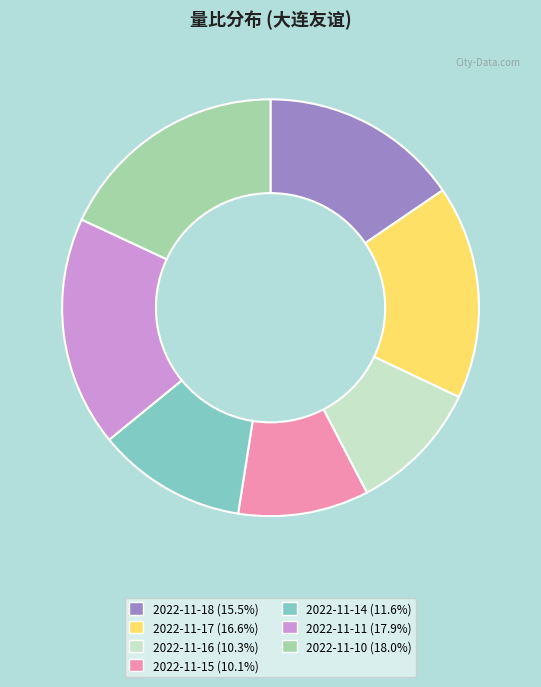

The 2022-11-18 slice represents 9% of the pie. True or false?

False